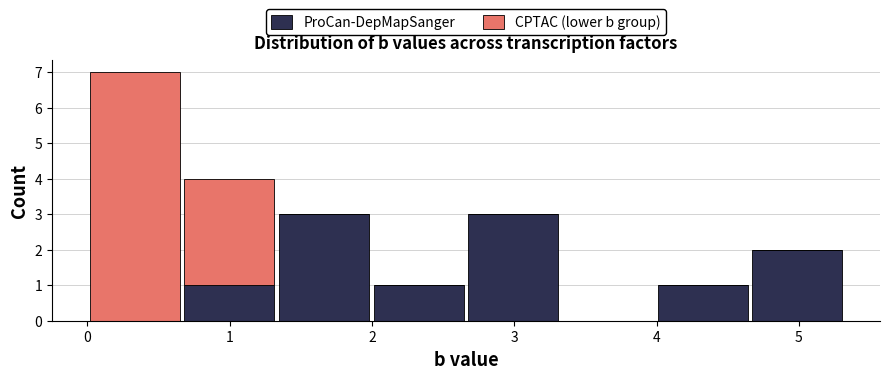

Reading left to right, list every stacked bar in this chart as the range it spans on the x-axis followed by its total height. Neither the bar edges nor the heights are printed on the chart, so give them approximately, as read against the axes.

0.0 to 0.7: 7
0.7 to 1.3: 4
1.3 to 2.0: 3
2.0 to 2.7: 1
2.7 to 3.3: 3
3.3 to 4.0: 0
4.0 to 4.7: 1
4.7 to 5.3: 2